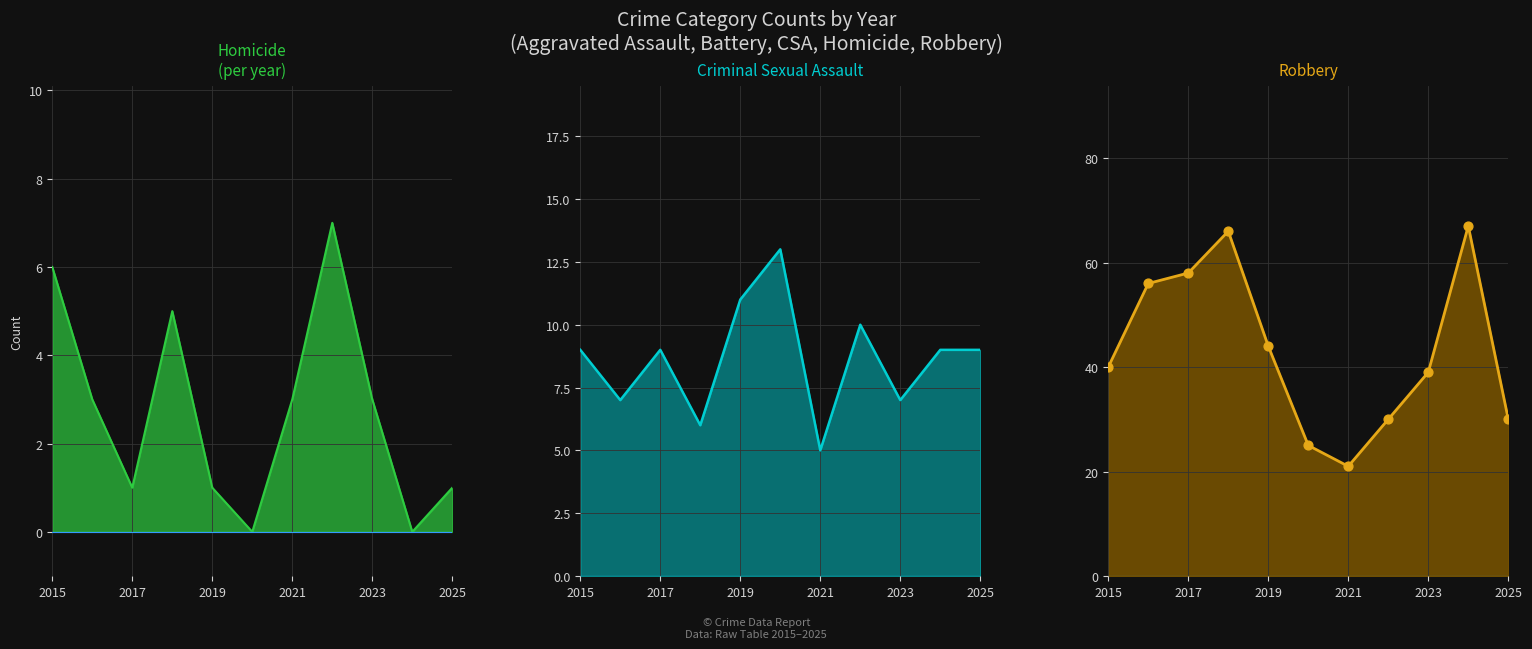

Which series has the widest spread of Y values?

Robbery_line